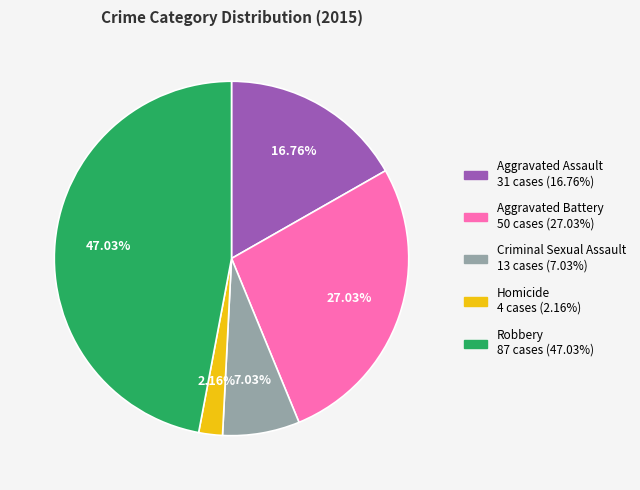

Which has a higher value, Robbery or Criminal Sexual Assault?

Robbery